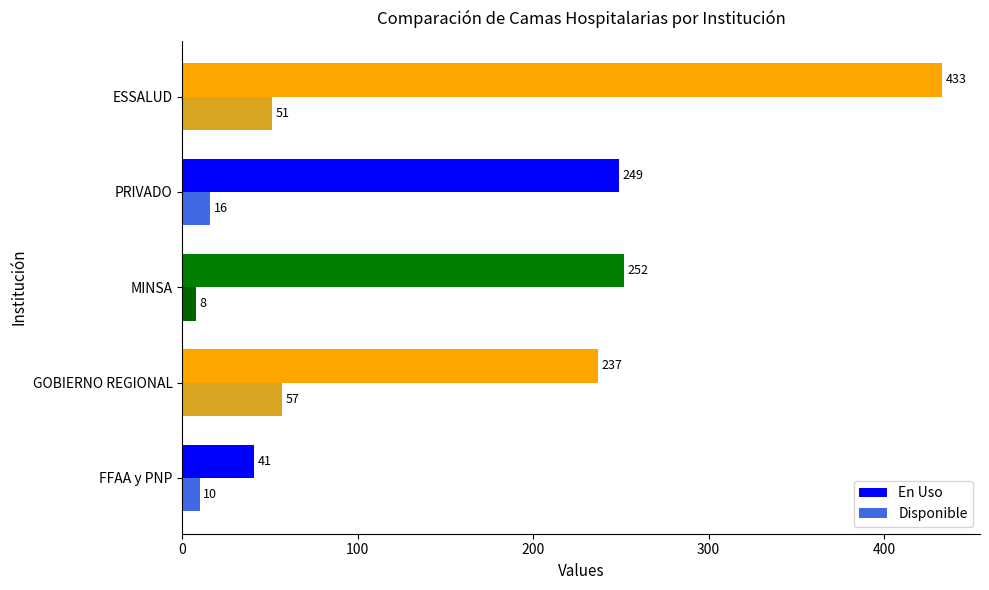

Which category has the highest value across all series?

ESSALUD